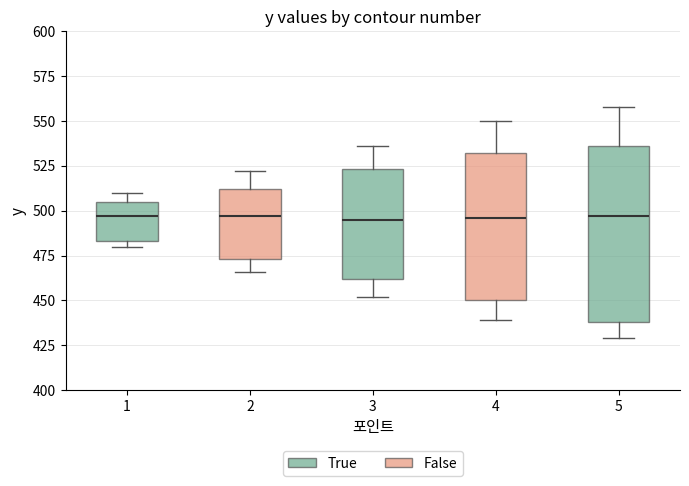

Comparing the boxes themselves (not the whiskers), which one is the tallest?

5